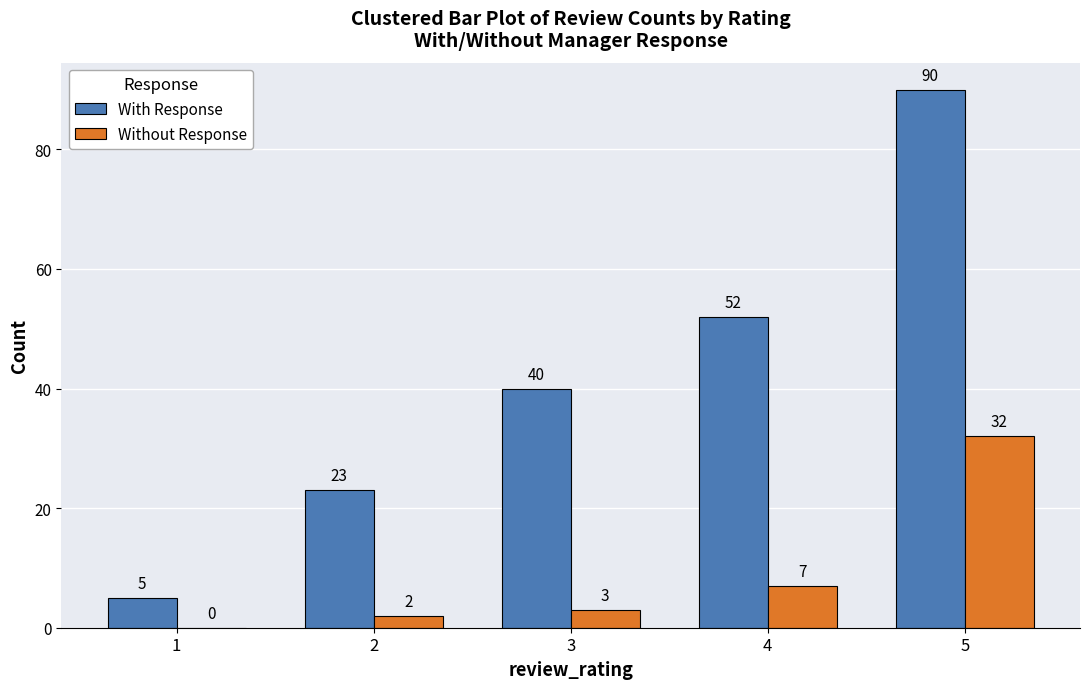

What are all the series names shown in the legend?

With Response, Without Response